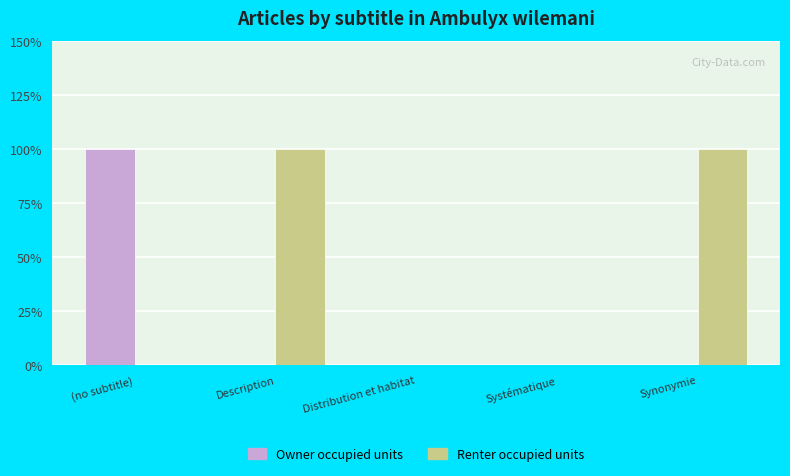

Are the bars grouped side by side (vs. stacked)?

Yes